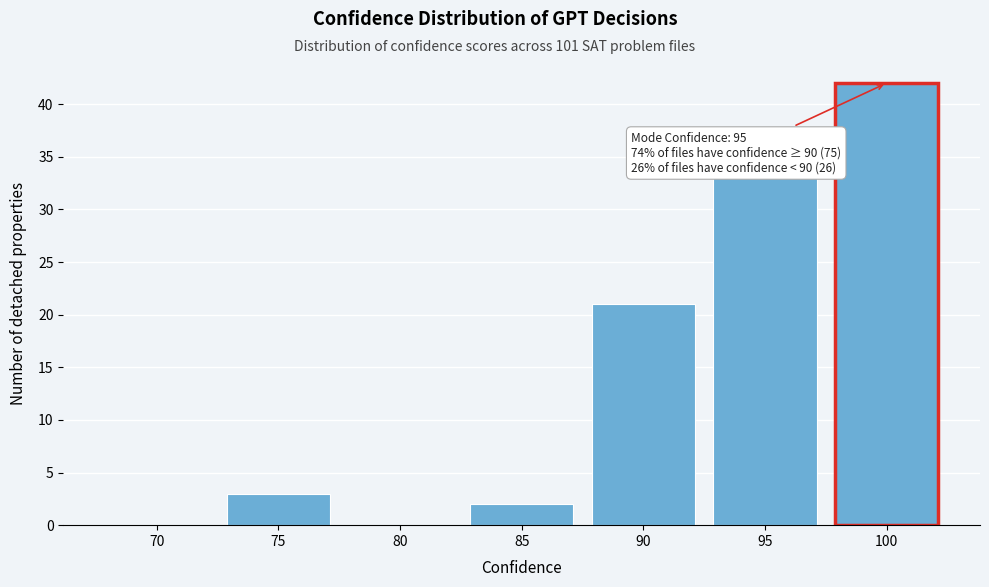

Reading left to right, extract all data points from this chart.

70=0	75=3	80=0	85=2	90=21	95=33	100=42